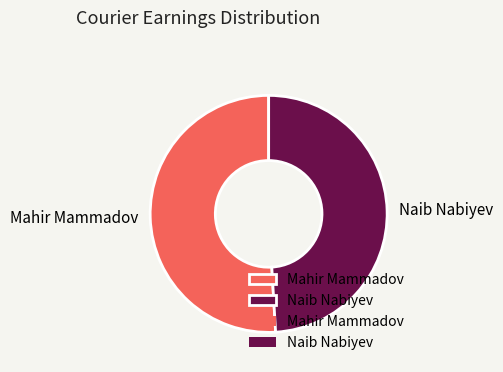

Rank the categories by value from lowest to highest.

Naib Nabiyev, Mahir Mammadov